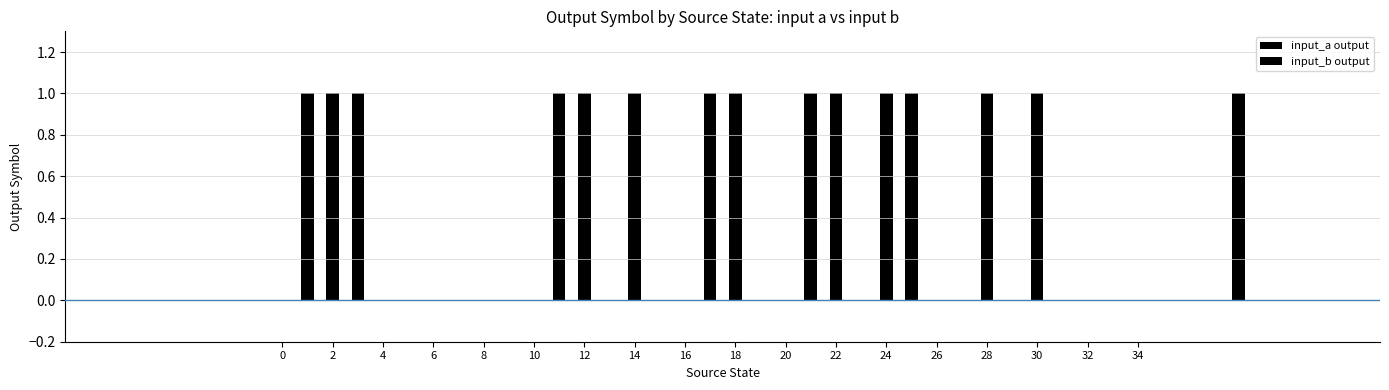

List the series in order of their peak value, lowest first.

input_a output, input_b output